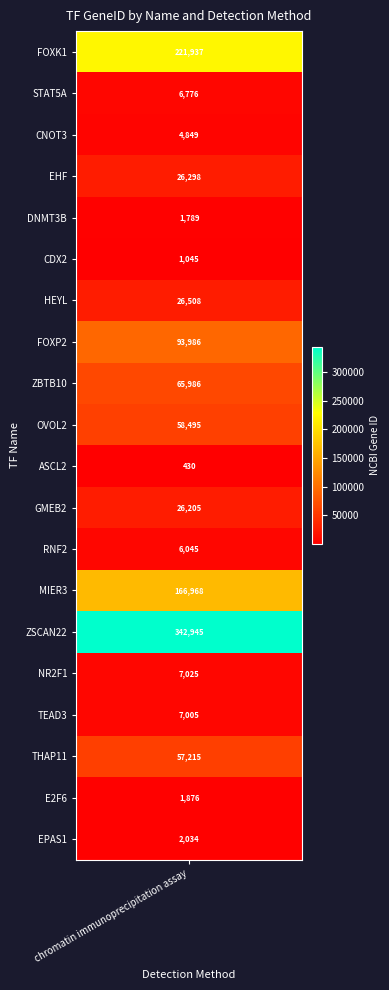

Between CDX2 and EHF, which is larger?

EHF